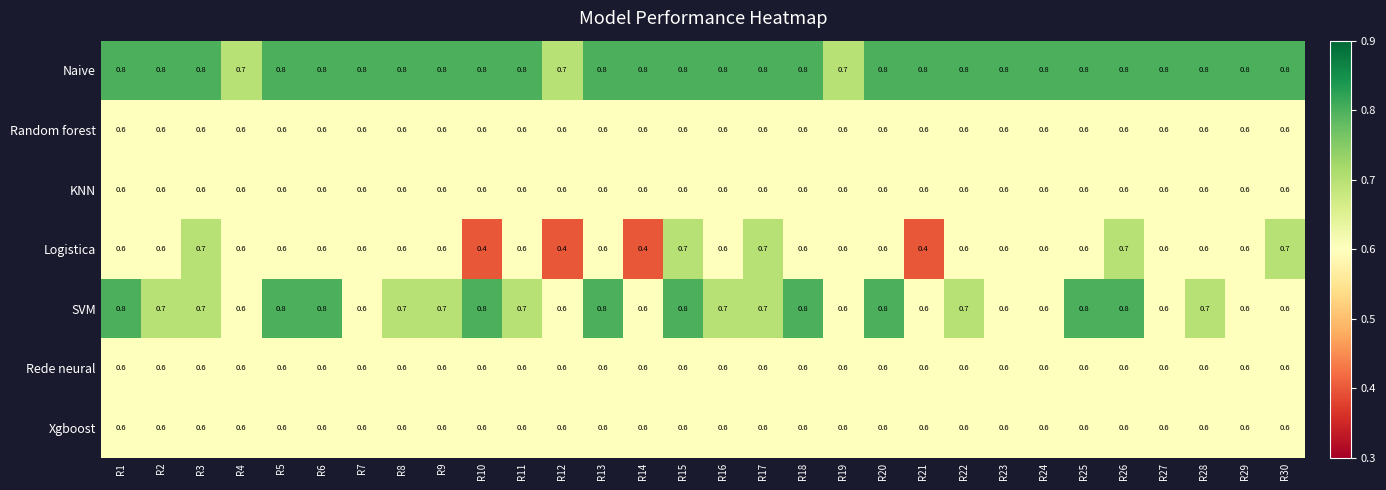

What is the maximum value shown in the chart?

0.8